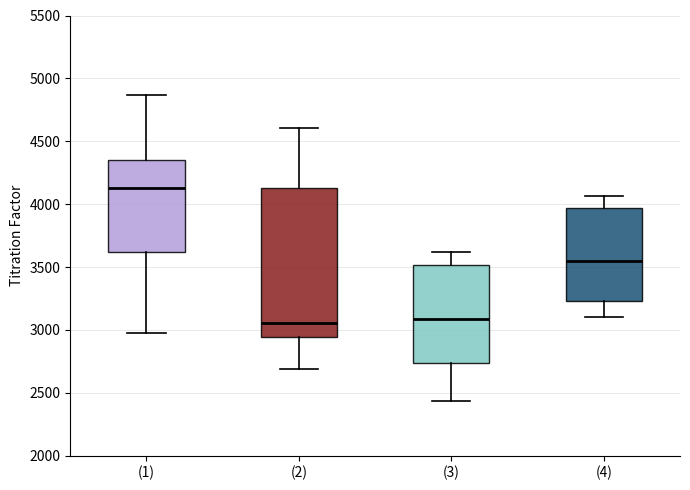

Reading left to right, transcribe this box plot: for each box, give where its median line is, the range the box spans, and where its two whiskers end, as read against the y-axis. The values are not printed on the chart, so give them approximately, as read against the axis.

(1): median 4150, box 3600 to 4350, whiskers 3000 to 4850
(2): median 3050, box 2950 to 4150, whiskers 2700 to 4600
(3): median 3100, box 2750 to 3500, whiskers 2450 to 3600
(4): median 3550, box 3250 to 3950, whiskers 3100 to 4050